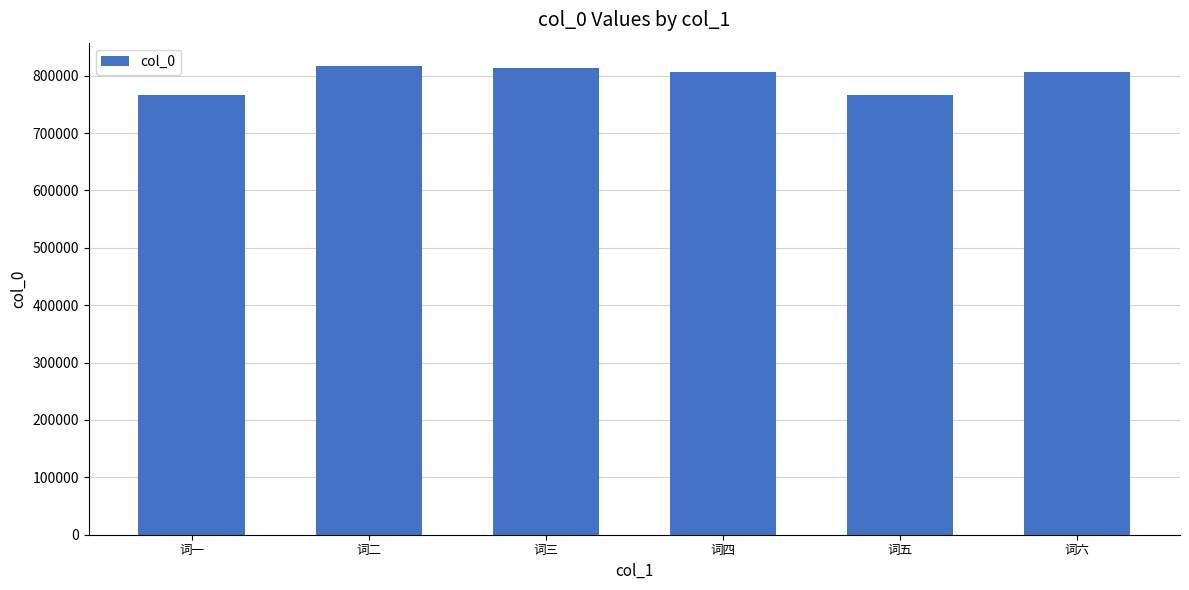

Is it true that the value at 词四 is 1298799?

False